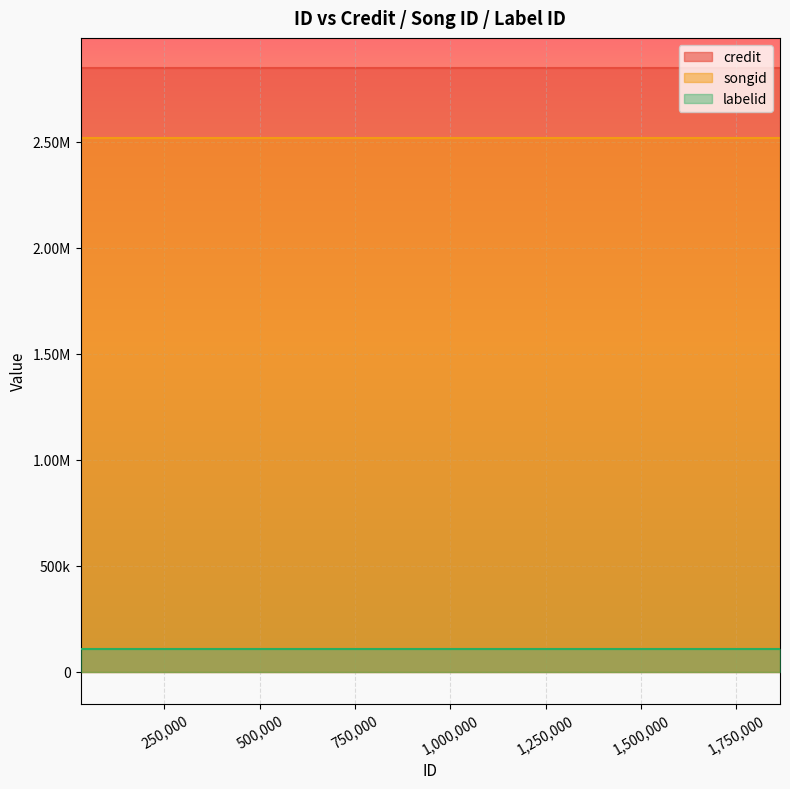

Is the value of credit at 30247 greater than the value of songid at 1489976?

Yes